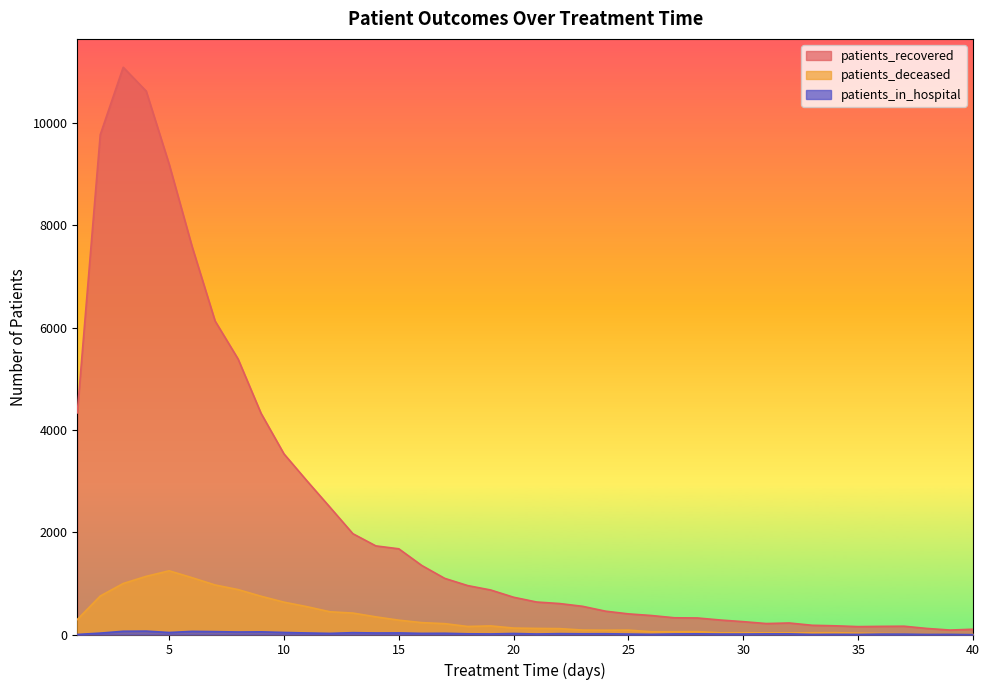

What is the minimum value for patients_recovered?

87